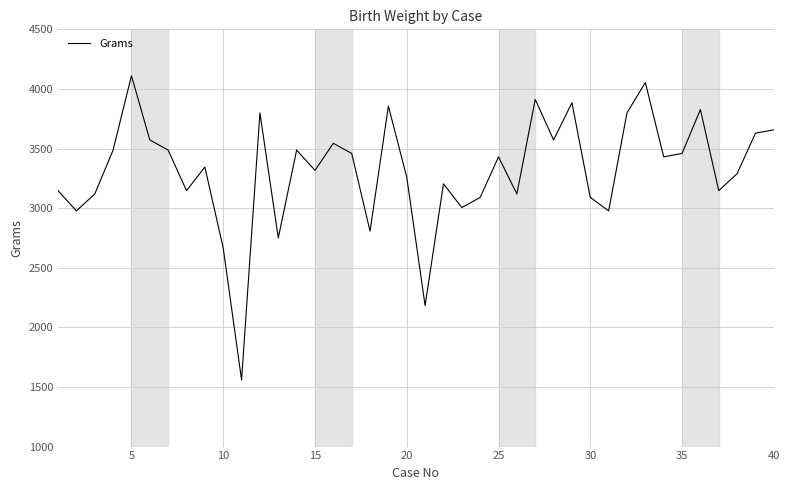

What is the difference between the maximum and minimum values?

2552